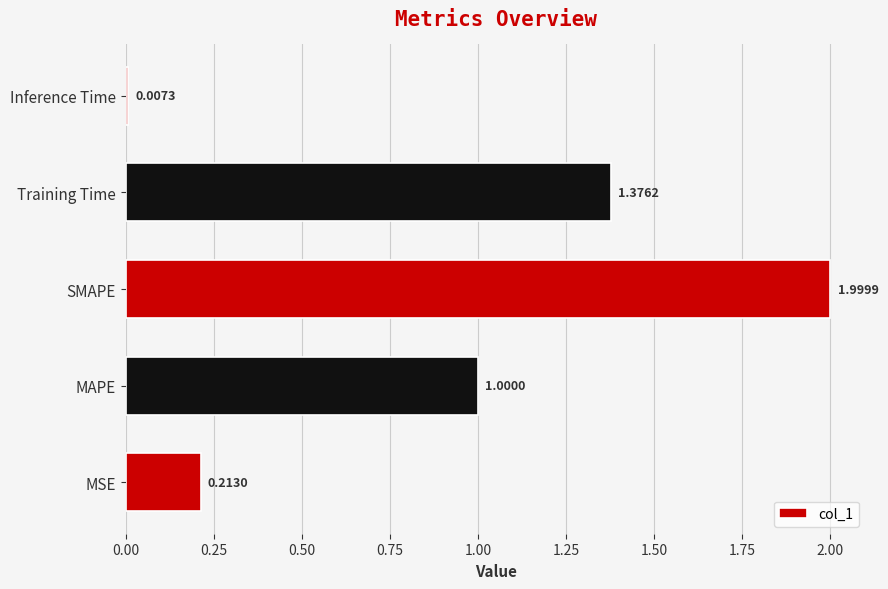

What is the difference between the maximum and second lowest values?

1.8